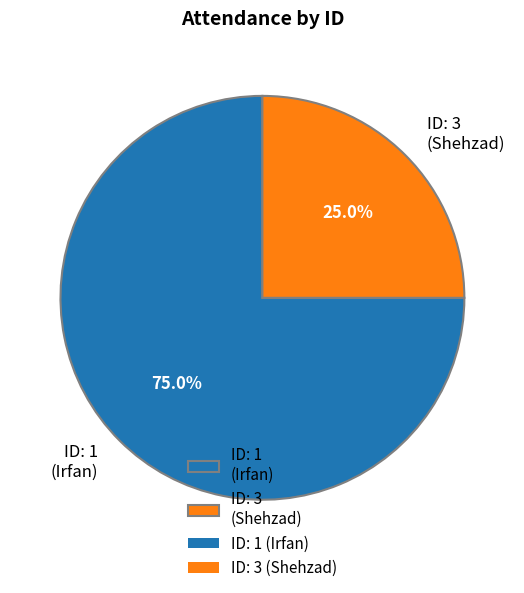

What is the ratio of the value at ID: 1 (Irfan) to the value at ID: 3 (Shehzad)?

3.0